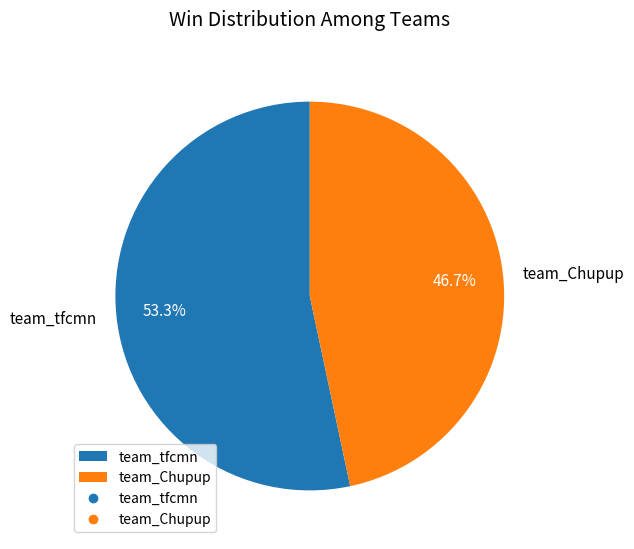

Does team_tfcmn represent more than half of the total?

Yes